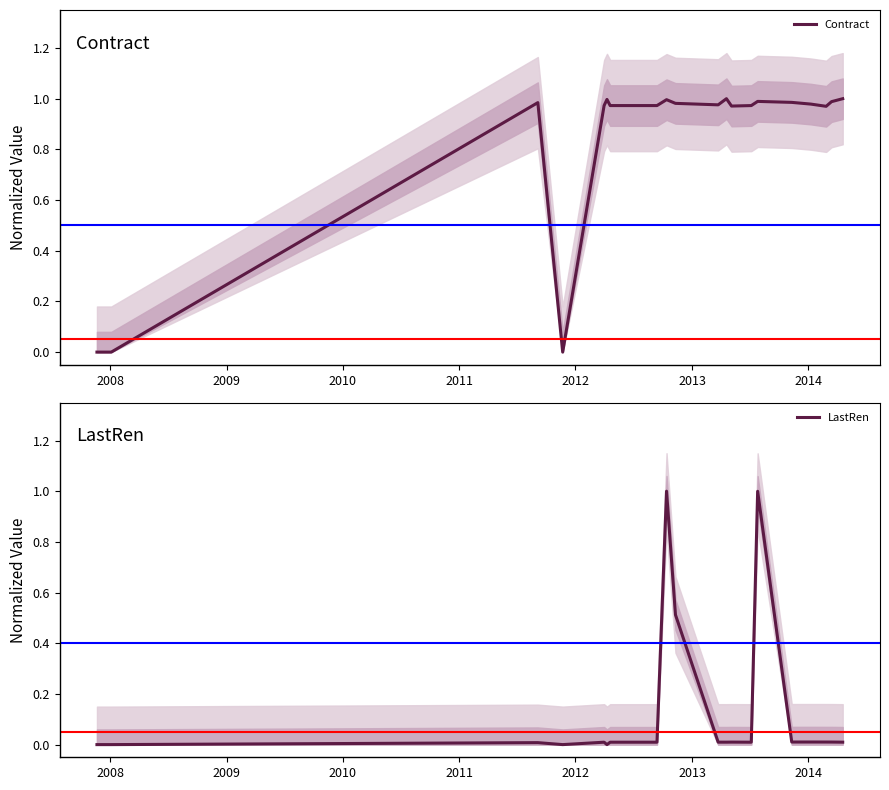

Is this an area chart (filled region under the line)?

No